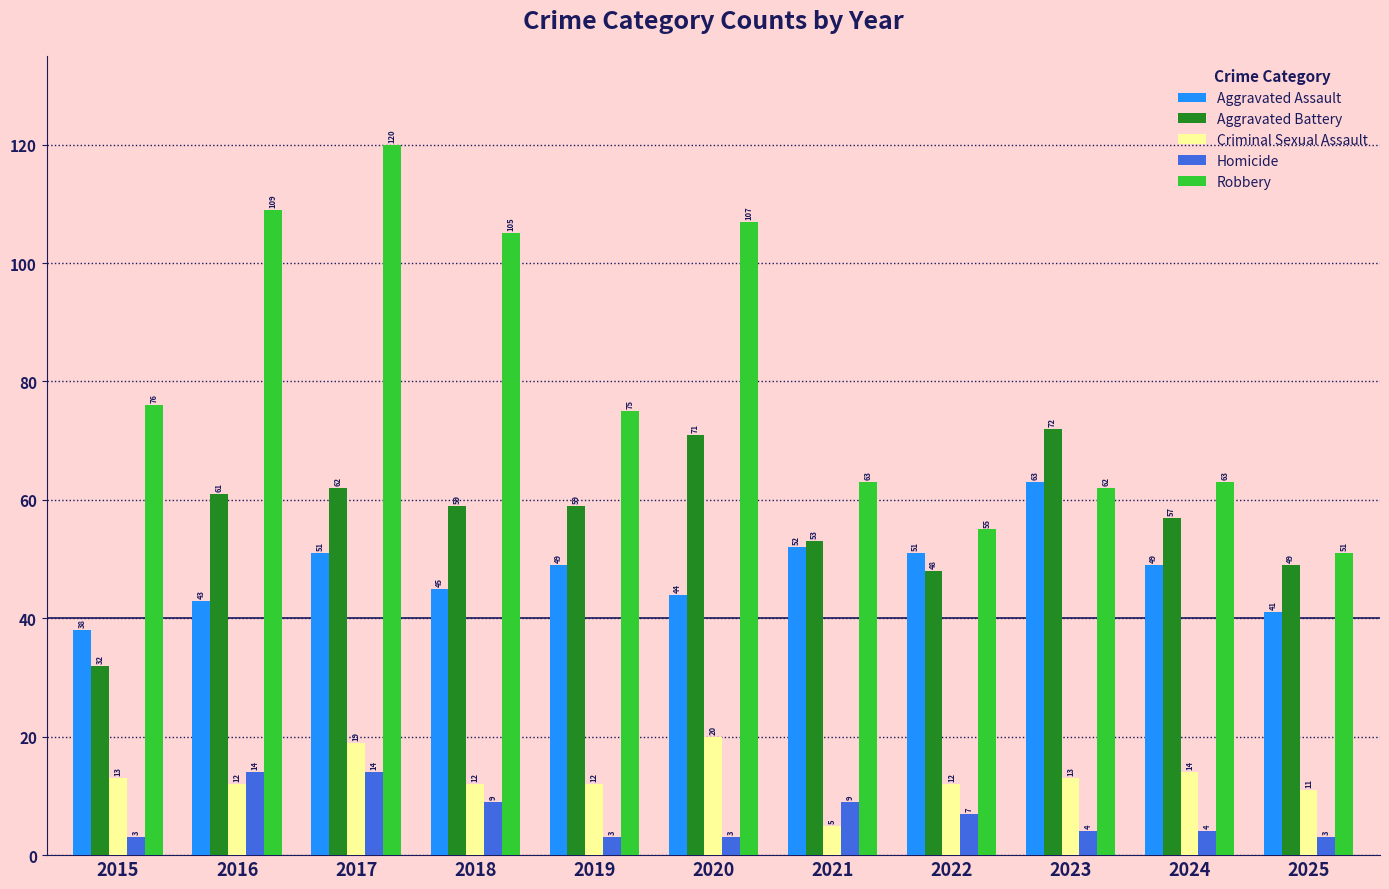

What is the total value across all series at 2016?

239